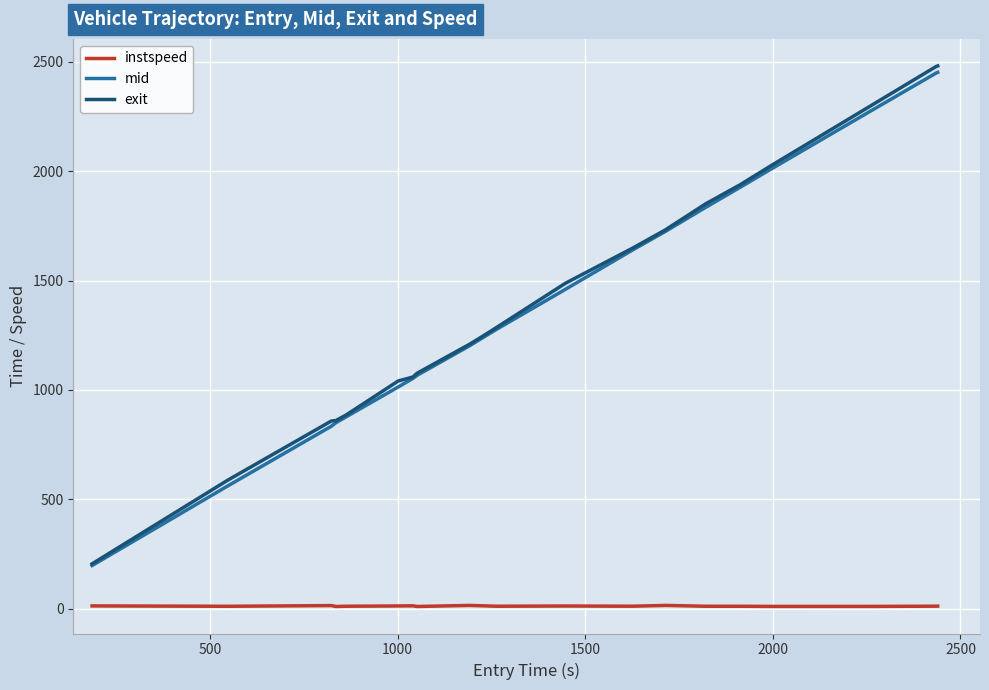

What is the minimum value for exit?

205.3